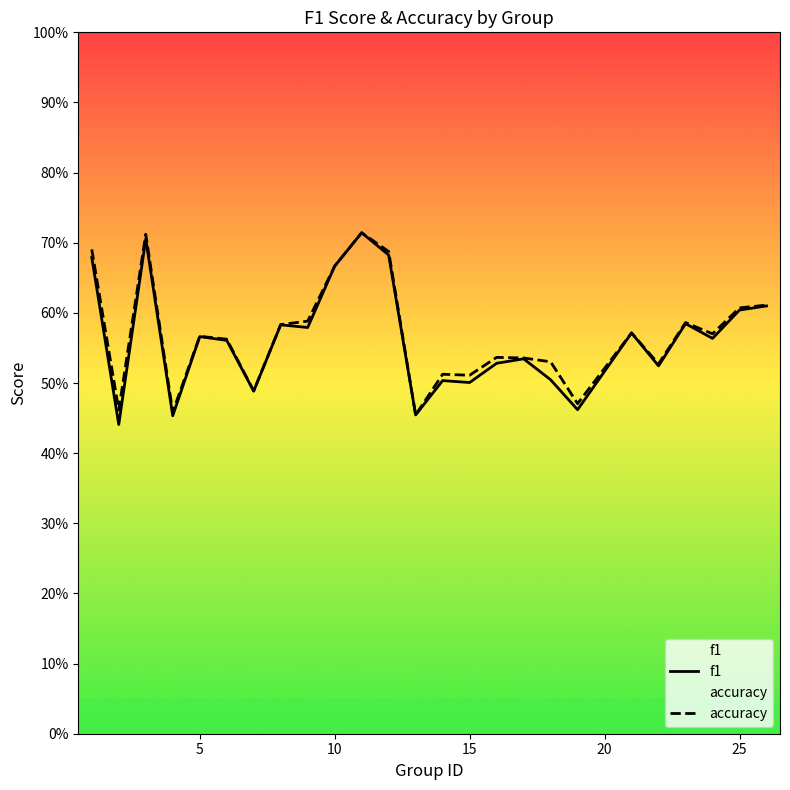

True or false: f1 and accuracy intersect in this chart.

False